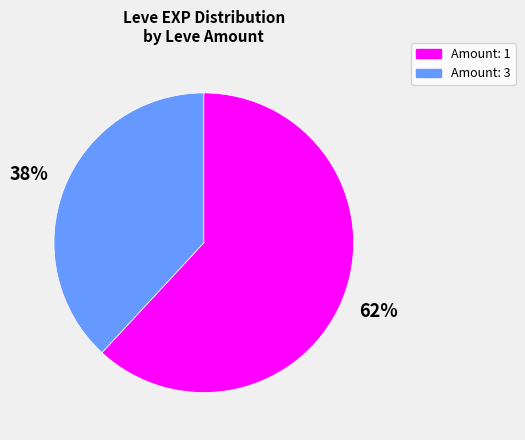

To the nearest percent, what is the difference between the largest and smallest slice percentages?

24%